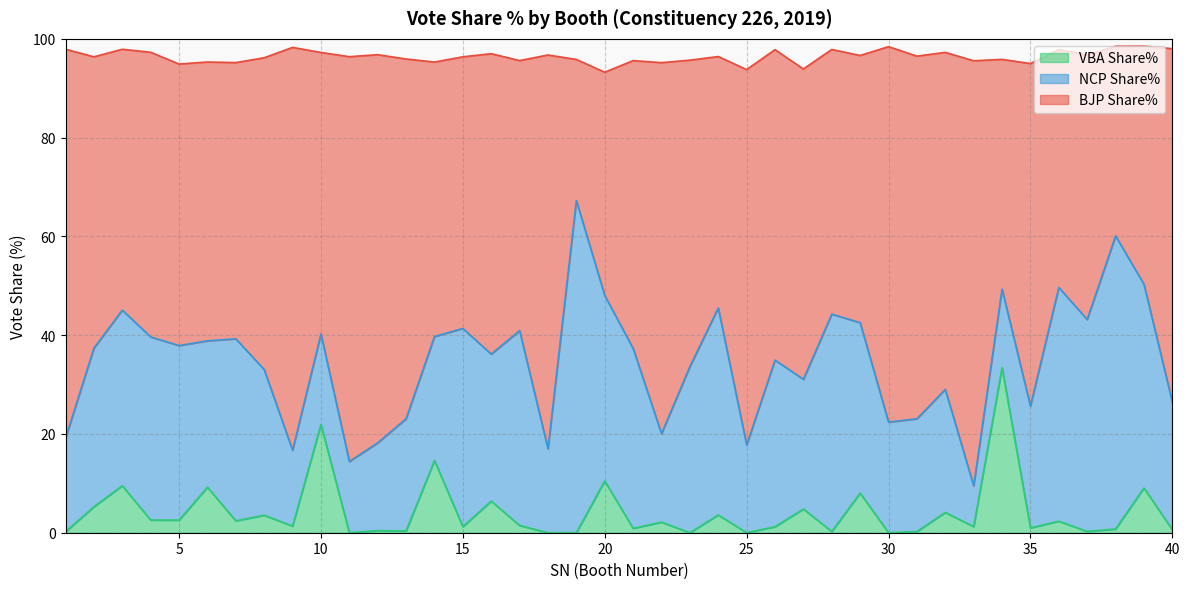

In VBA Share%, how many points are higher than both neighbors (excluding endpoints)?

16